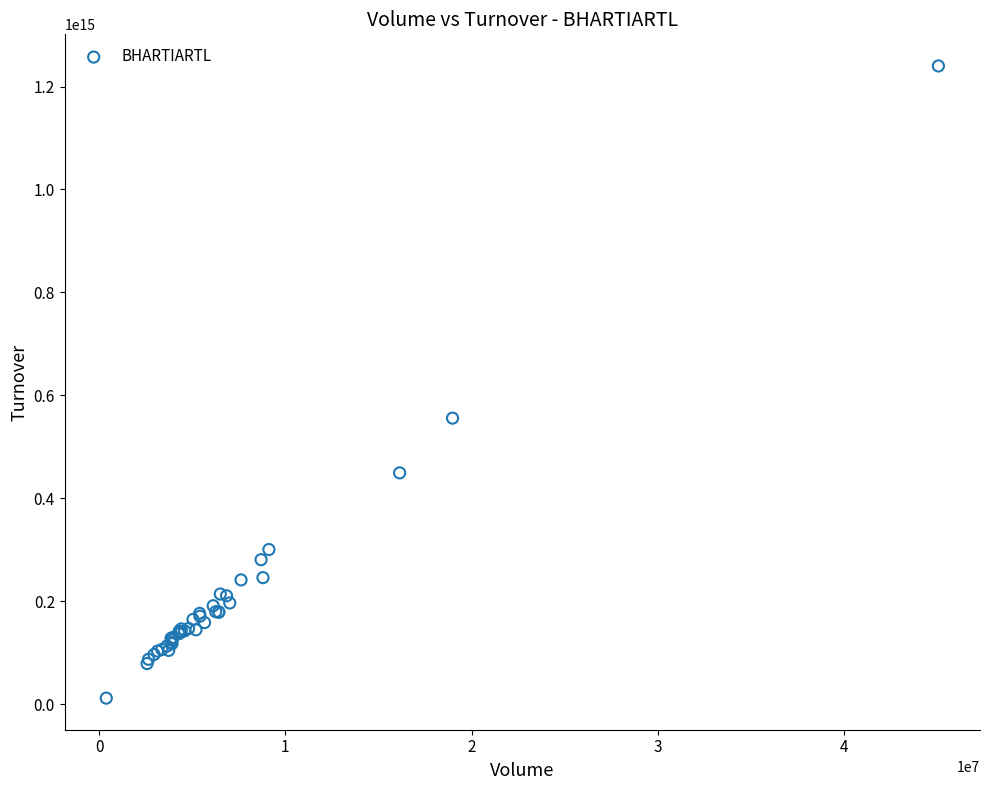

What Y value in the scatter plot is closest to 625877596677500?

555713458055000